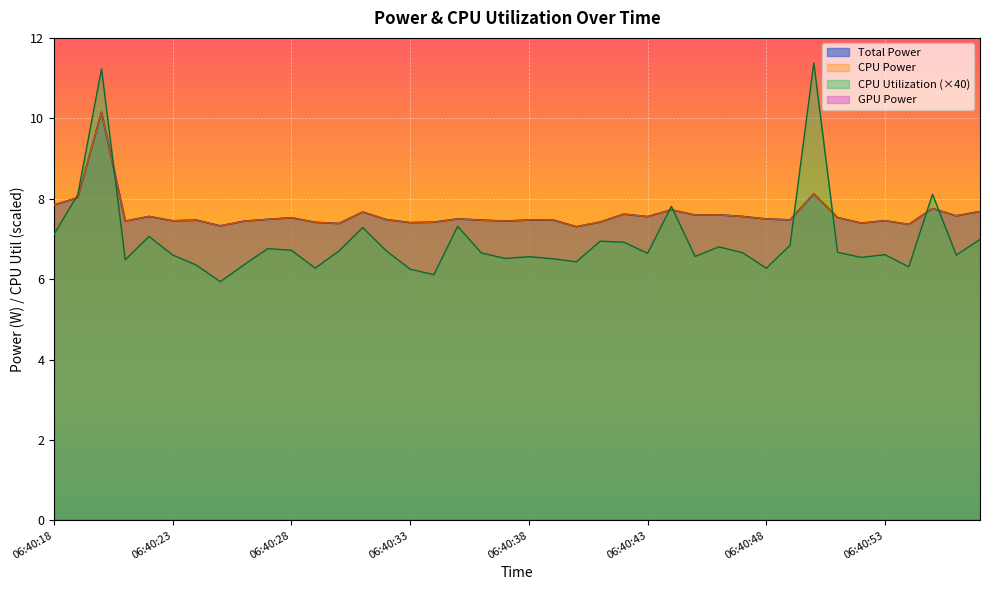

At which category does the chart reach its peak across all series?

06:40:50